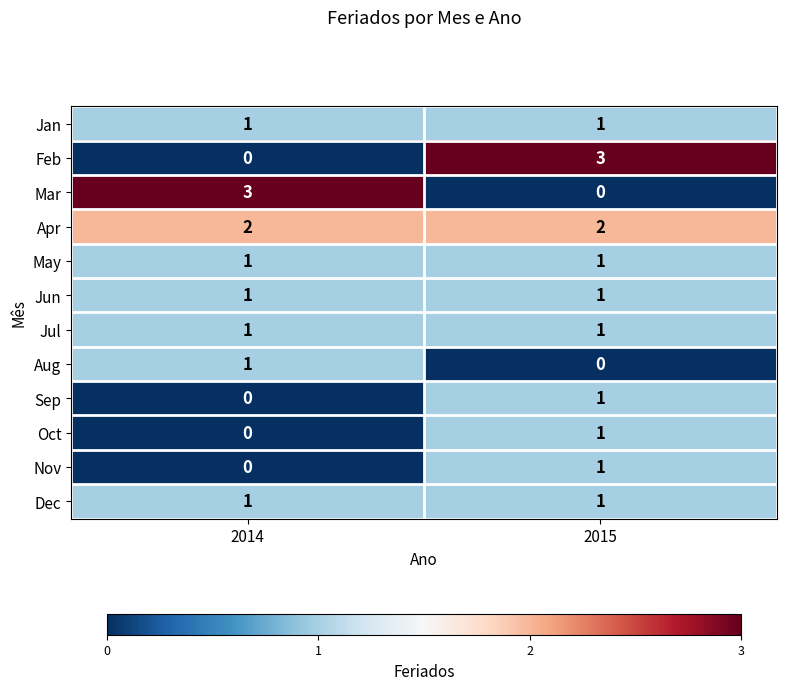

List the labels in order of Mar value, largest first.

2014, 2015